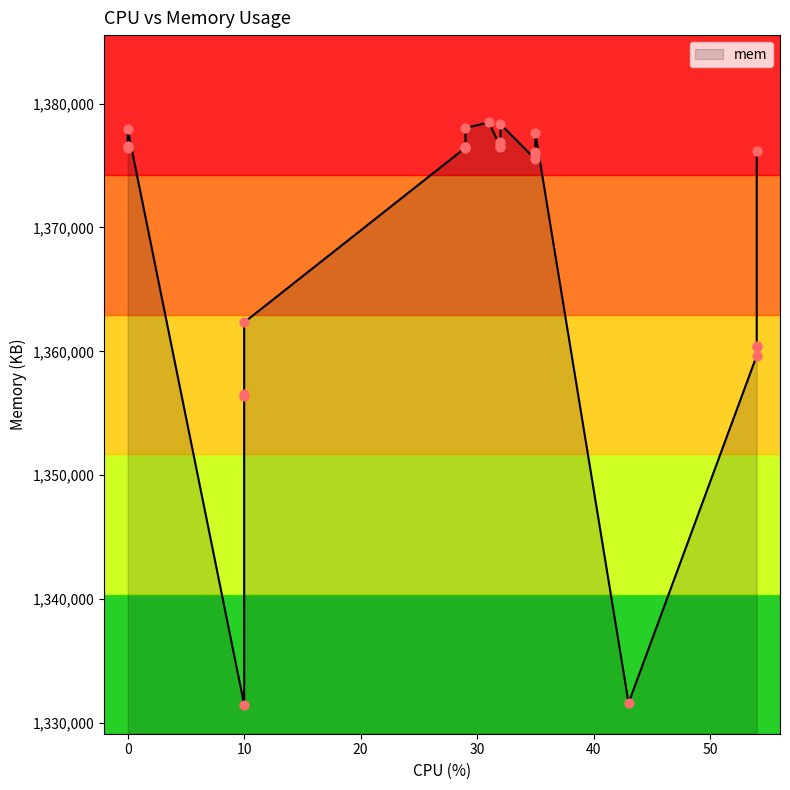

What is the ratio of the value at 54 to the value at 35?

1.0